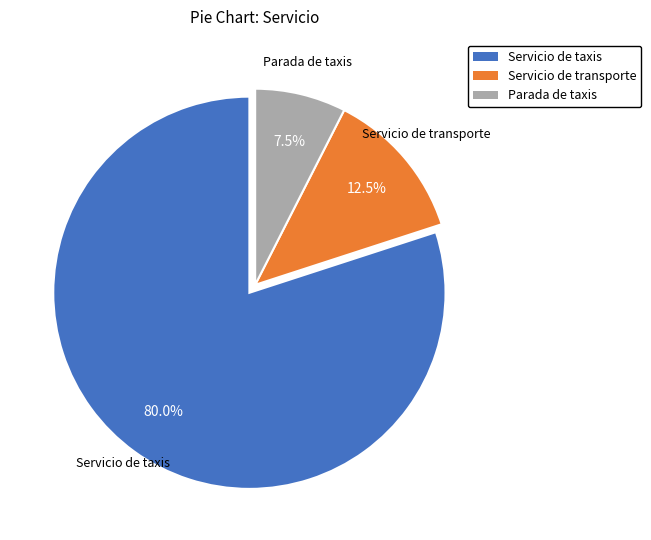

Which category accounts for the majority?

Servicio de taxis